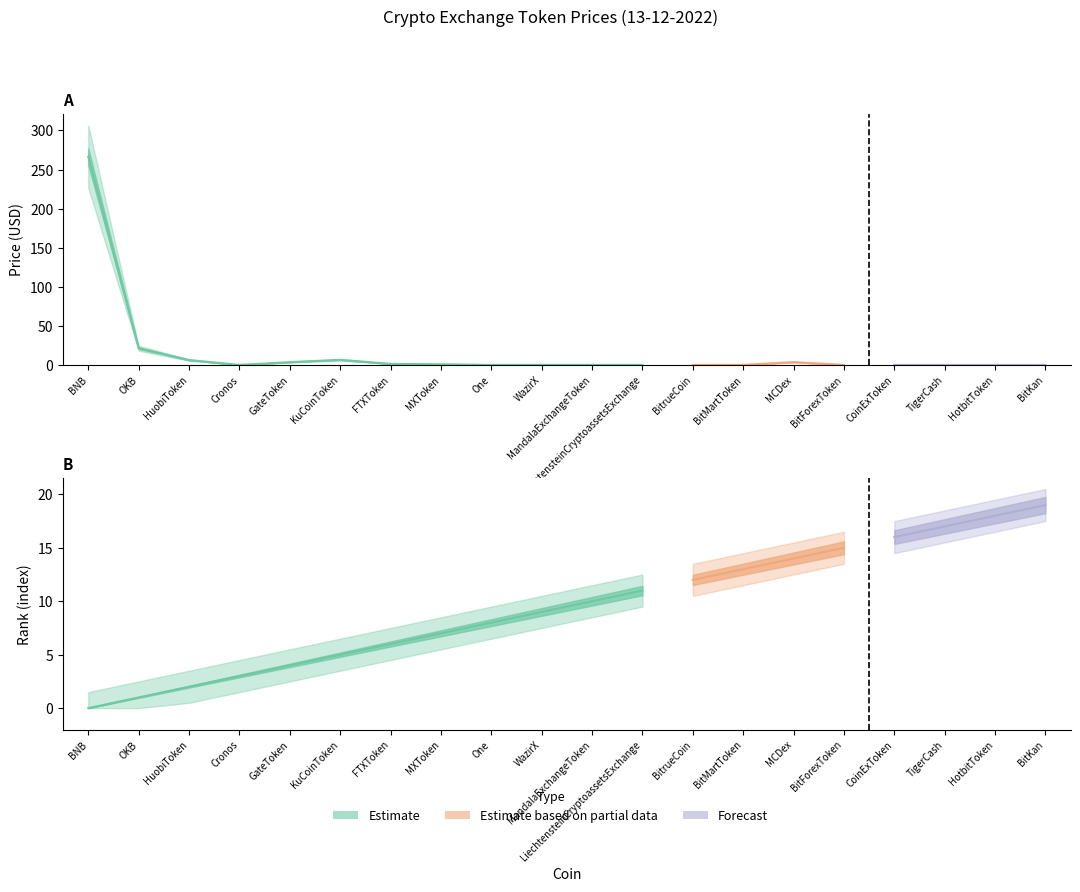

At which category is the sum across all series the highest?

BNB